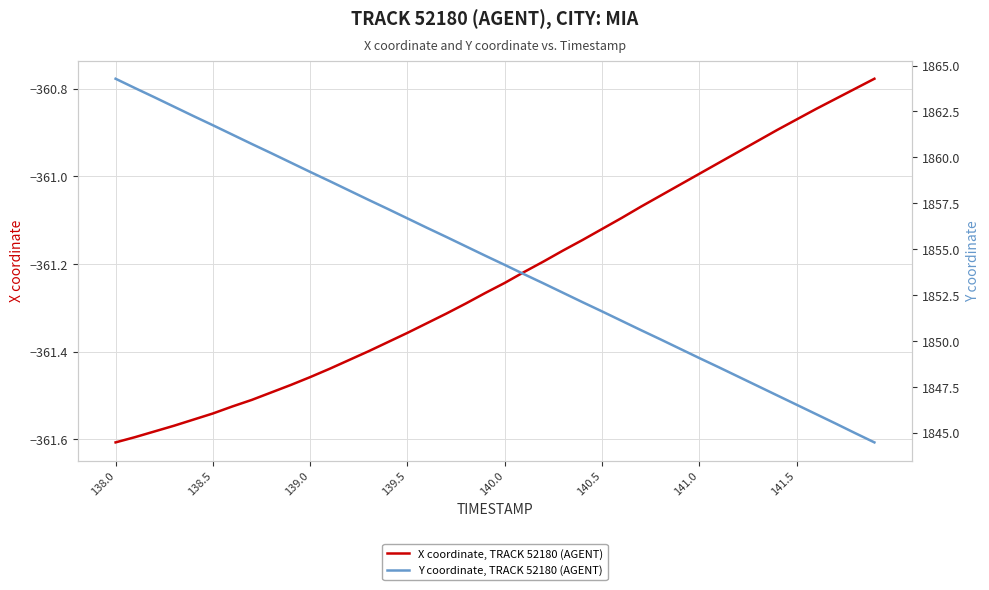

How many data points in X coordinate, TRACK 52180 (AGENT) are less than -361?

30